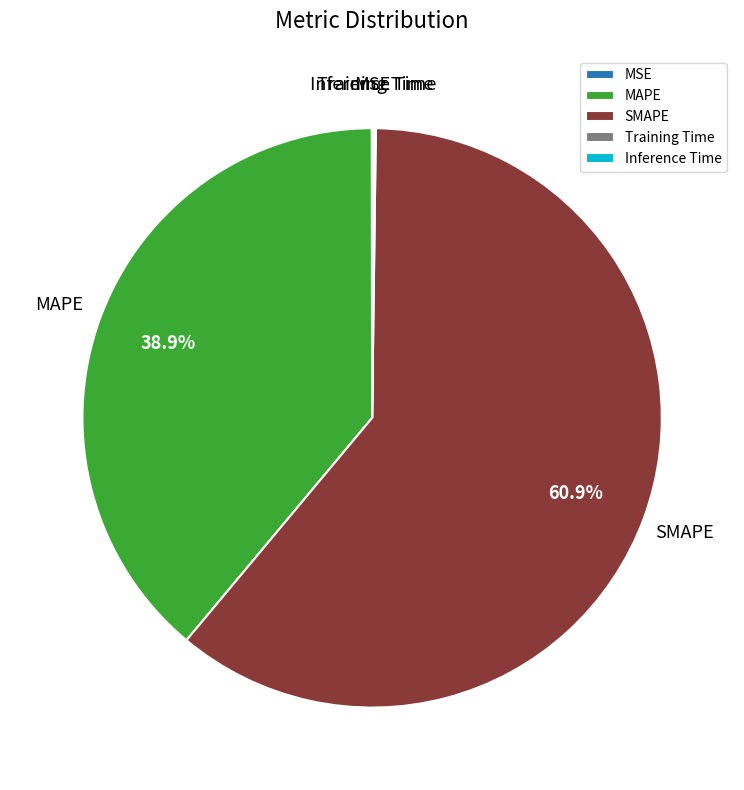

True or false: MAPE accounts for 39% of the total.

True